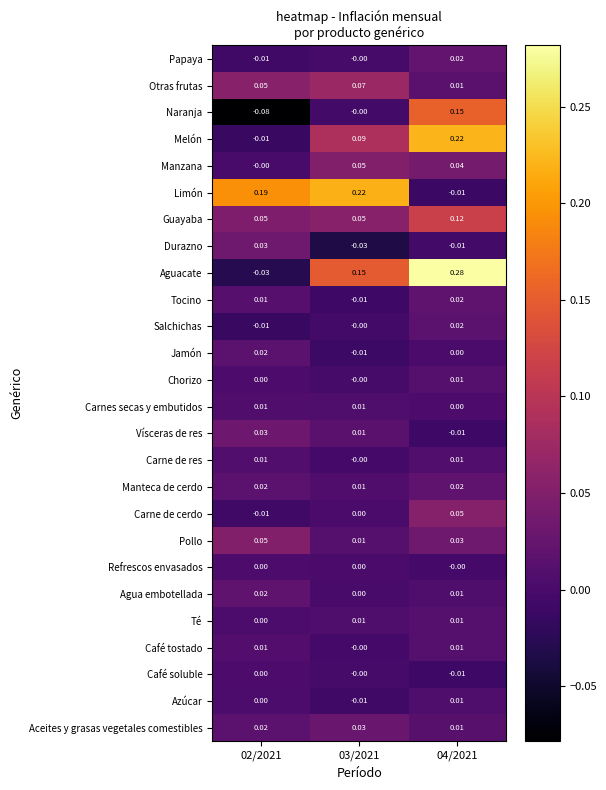

Which series changed the most between 03/2021 and 04/2021?

Limón